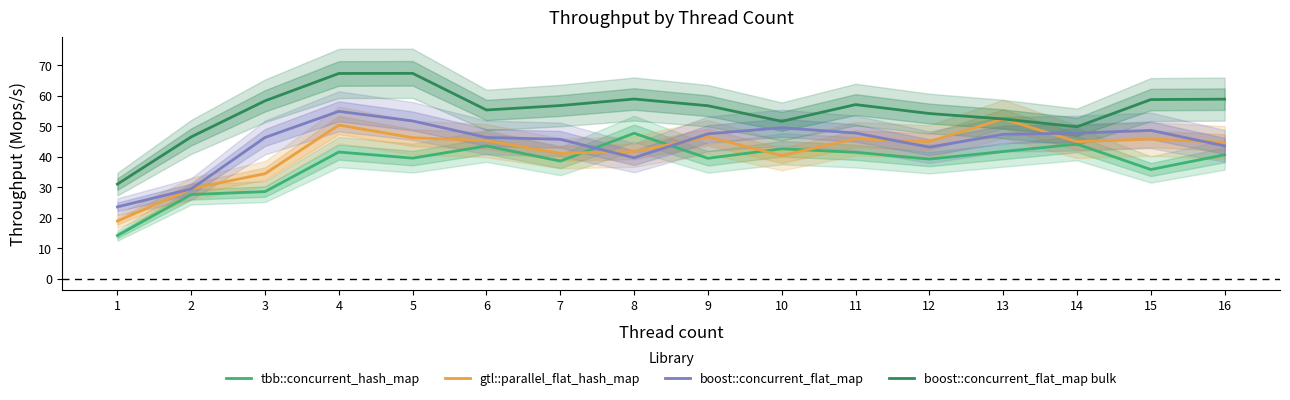

The gtl::parallel_flat_hash_map series shows 46.2 at 5. True or false?

True